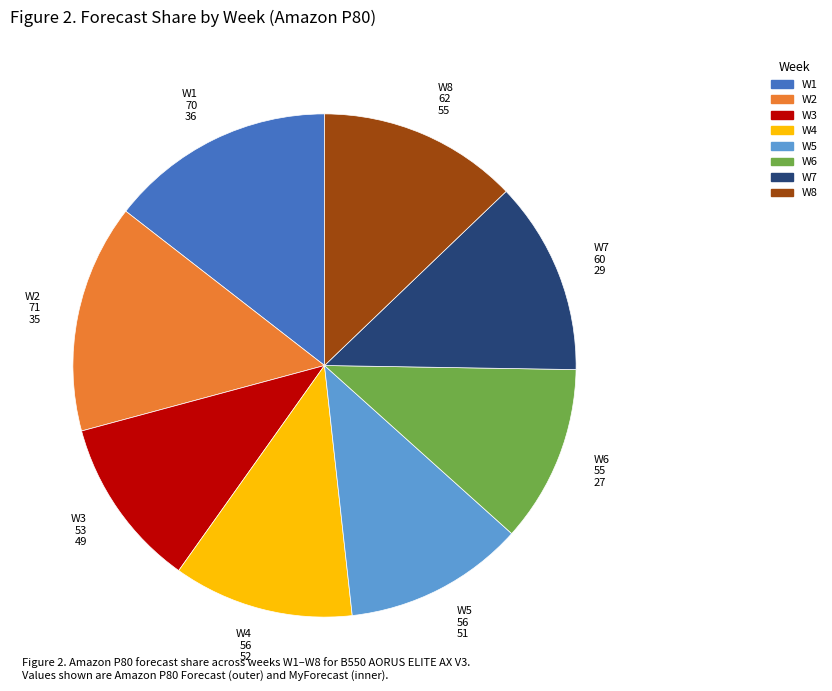

Do W4 and W5 together represent more than half of the pie?

No